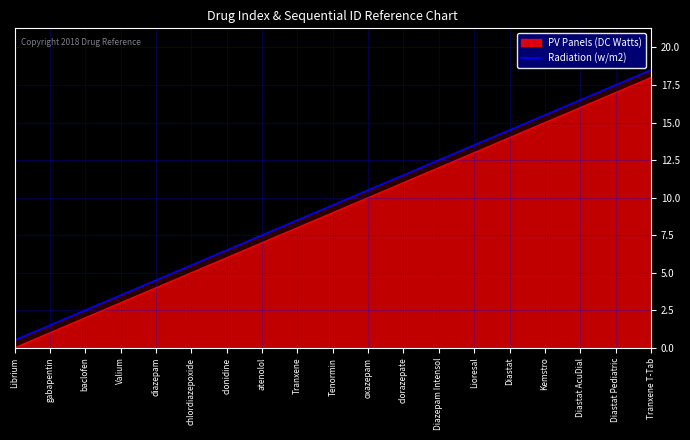

How many lines are shown in the chart?

2